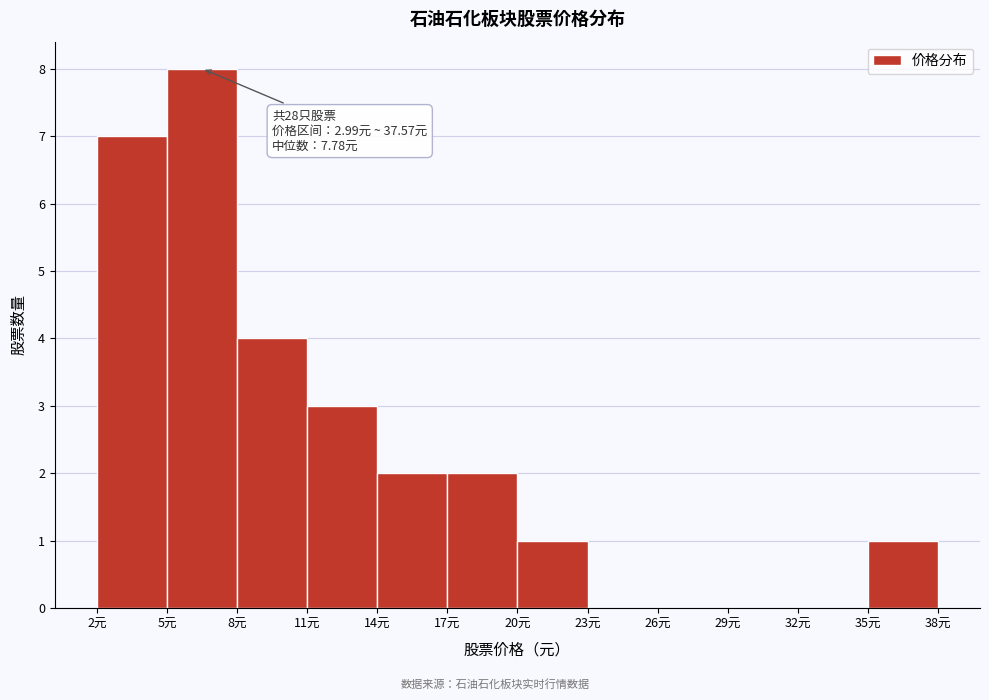

Which range on the x-axis has the tallest bar?

5 to 8